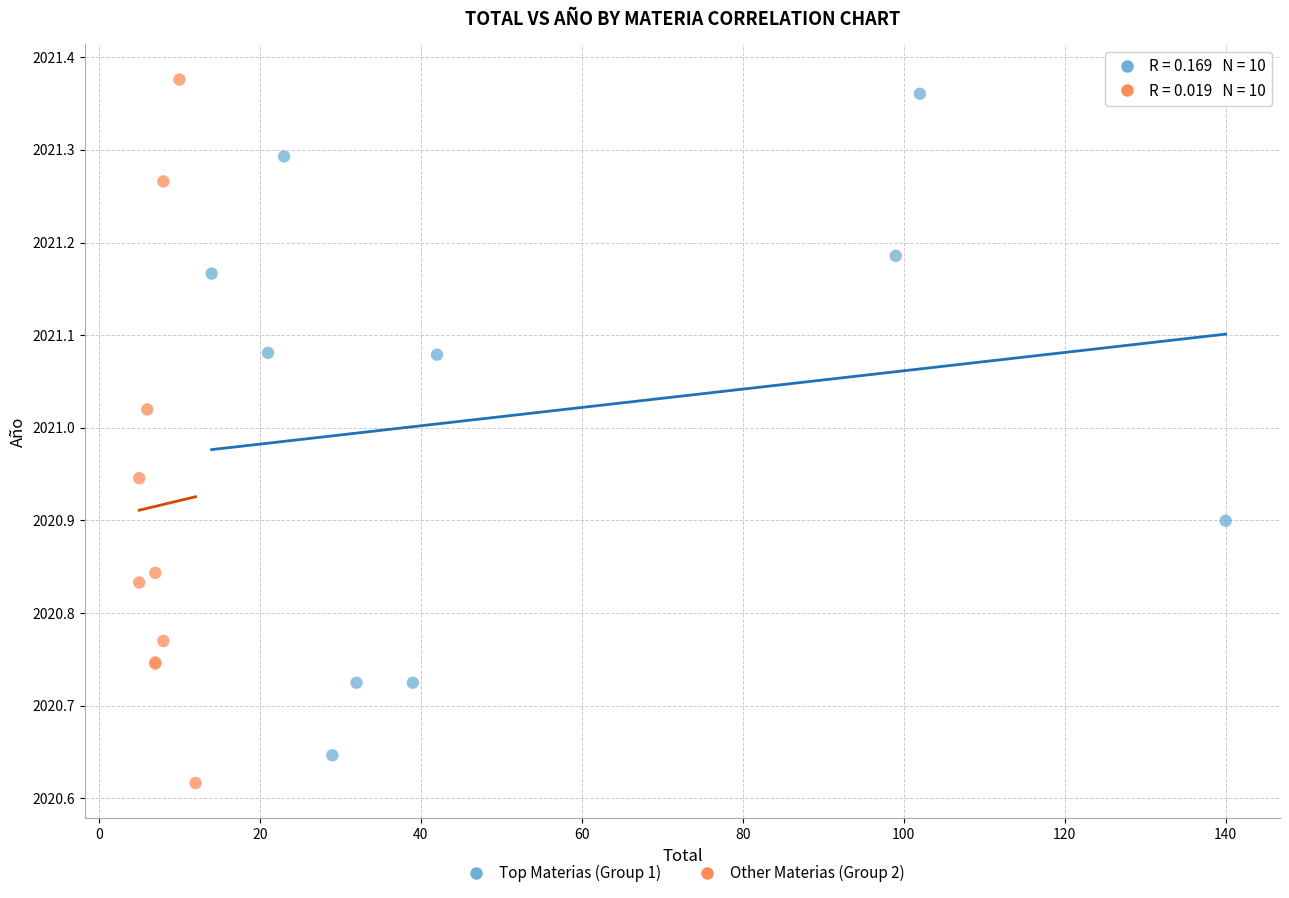

What are all the series names shown in the legend?

Top Materias (Group 1), Other Materias (Group 2)